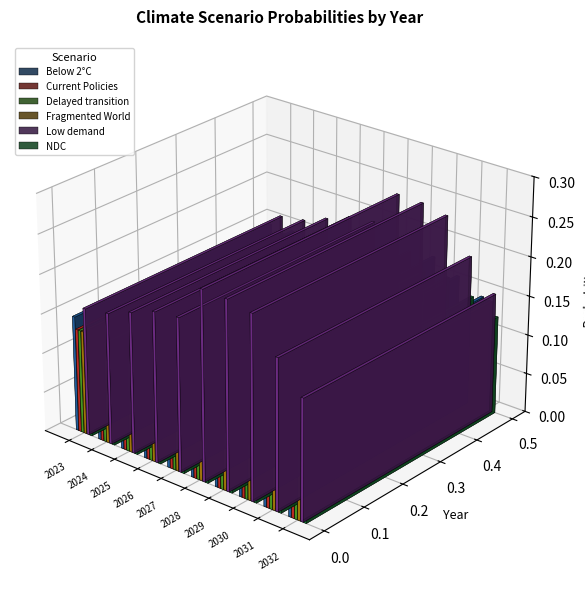

Rank the series at 2031 from highest to lowest value.

Low demand, Below 2°C, NDC, Delayed transition, Current Policies, Fragmented World